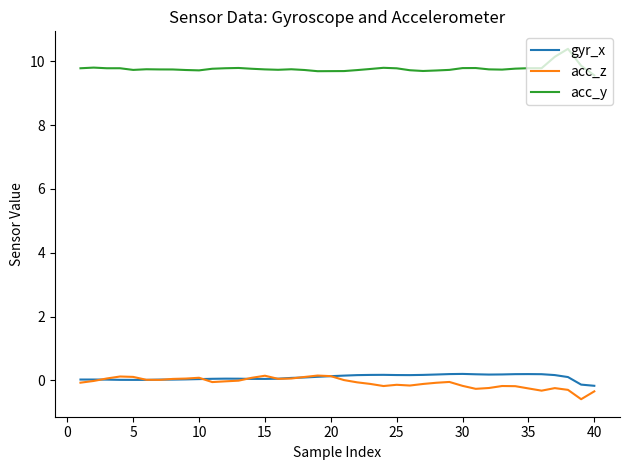

What is the minimum value for acc_y?

9.6